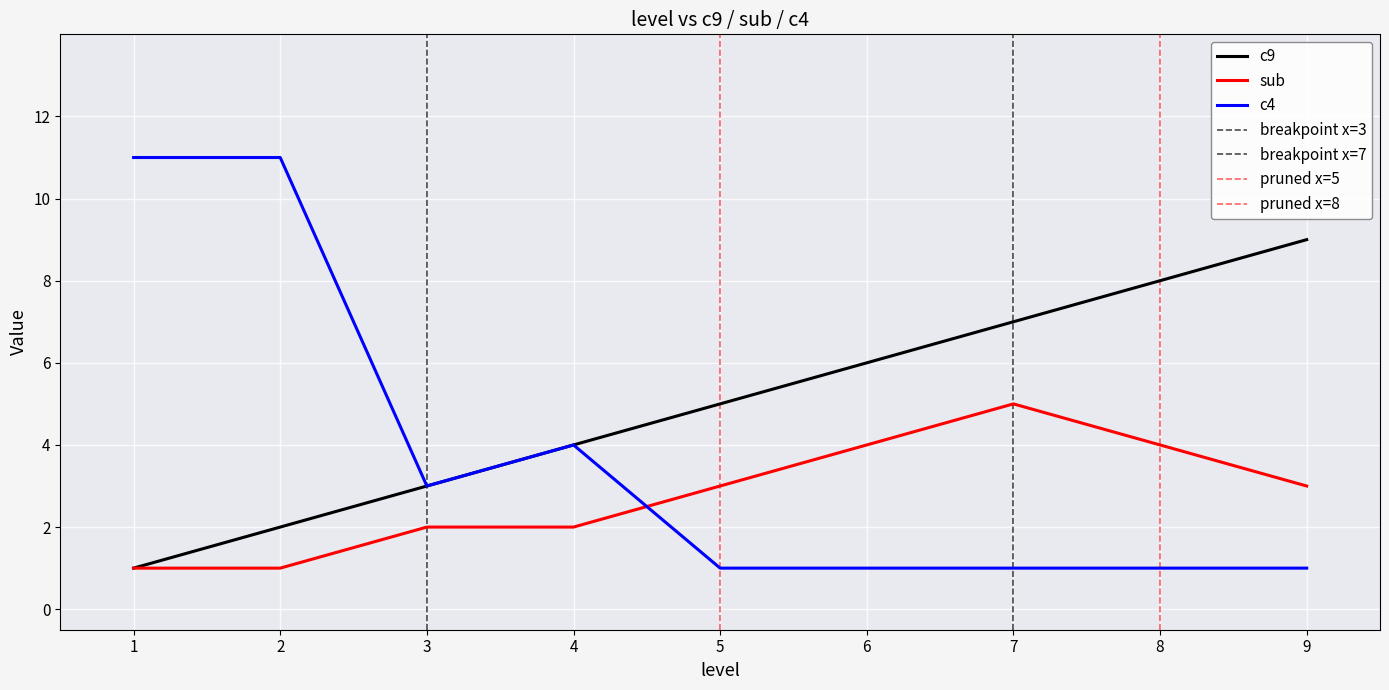

How many data points in c9 are less than 5?

4